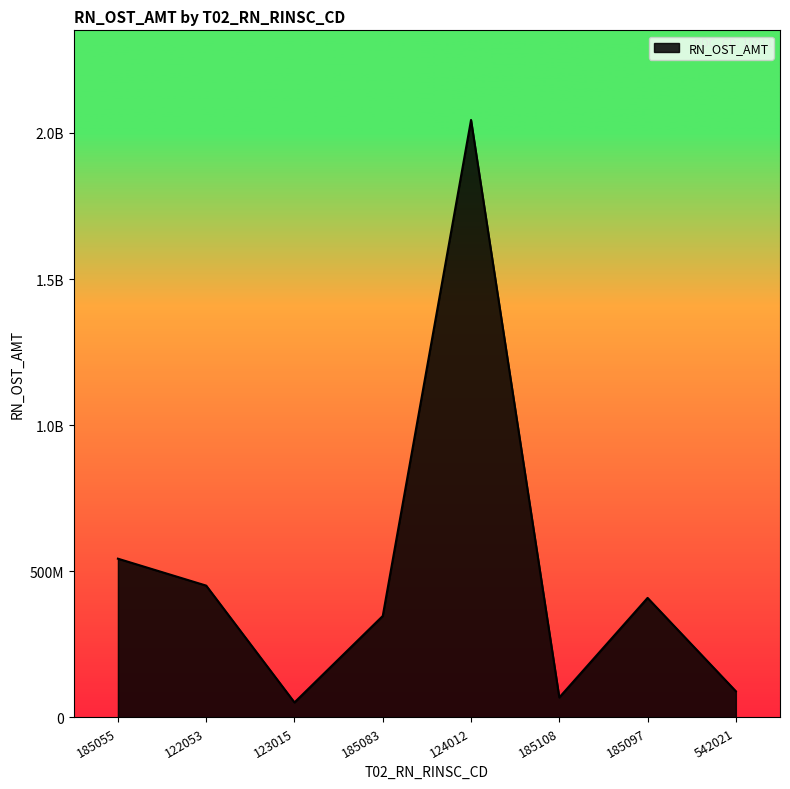

The chart shows a value of 51456031 at 123015. True or false?

True